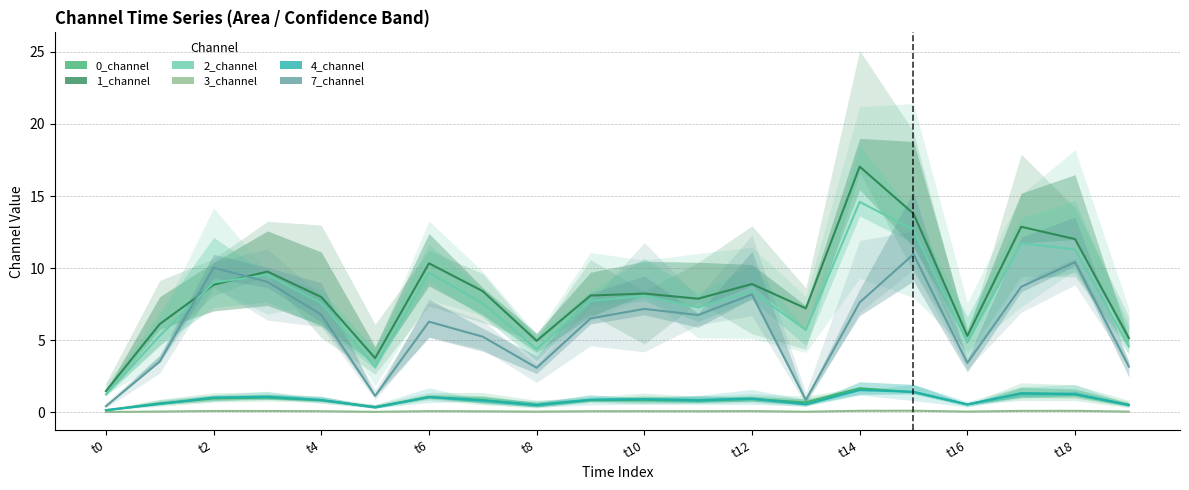

The 1_channel series shows 5.1 at 19. True or false?

True